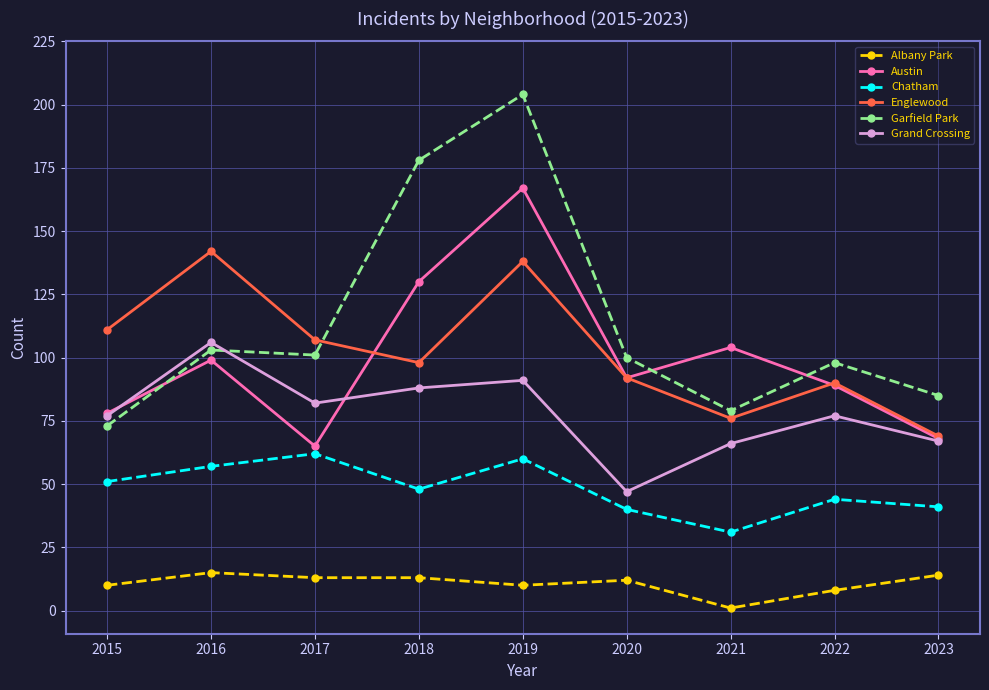

What is the value of the Garfield Park point at the 5th from the left?

204